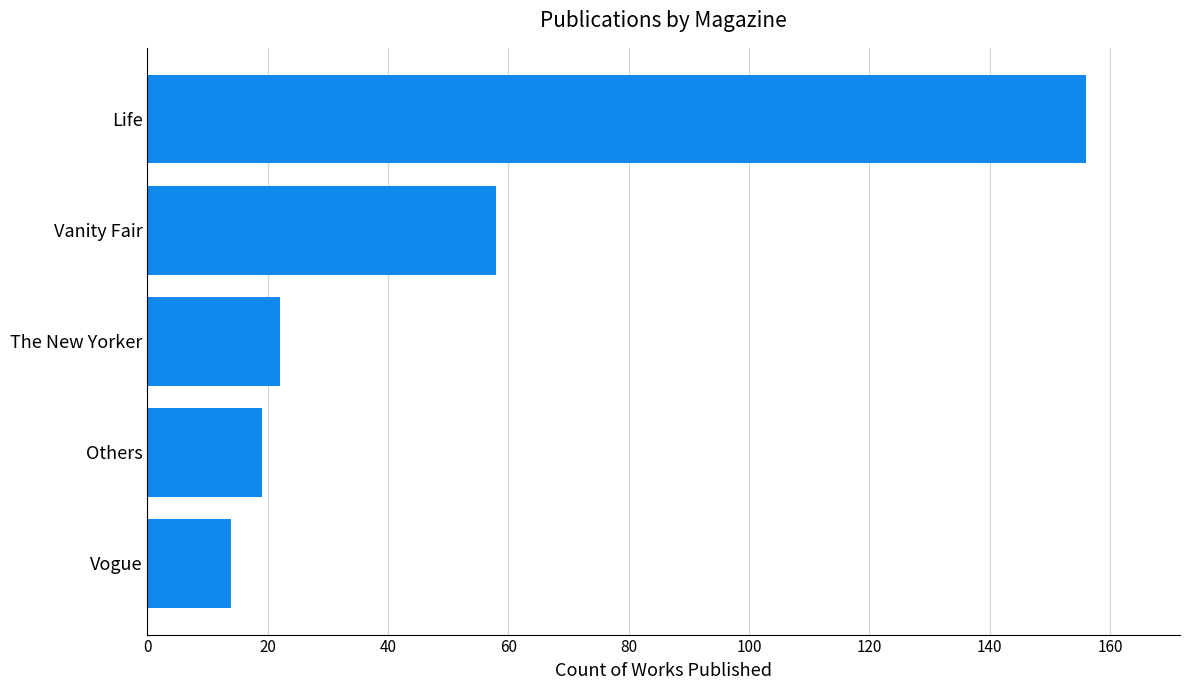

What is the smallest value displayed?

14